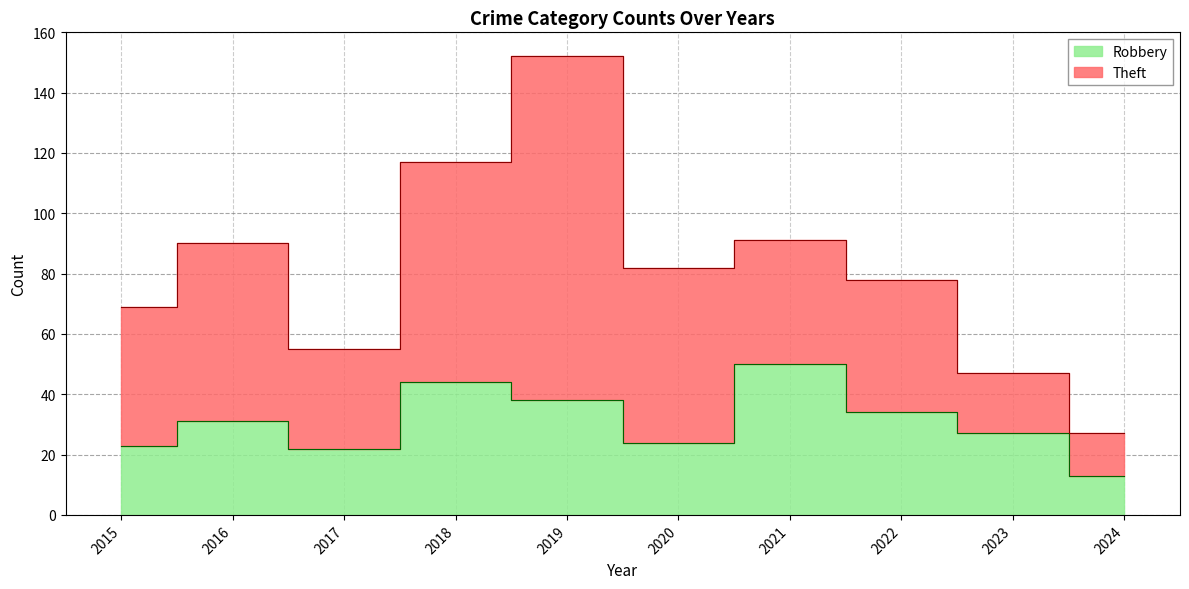

What is the change in value from 2020 to 2022?

+10